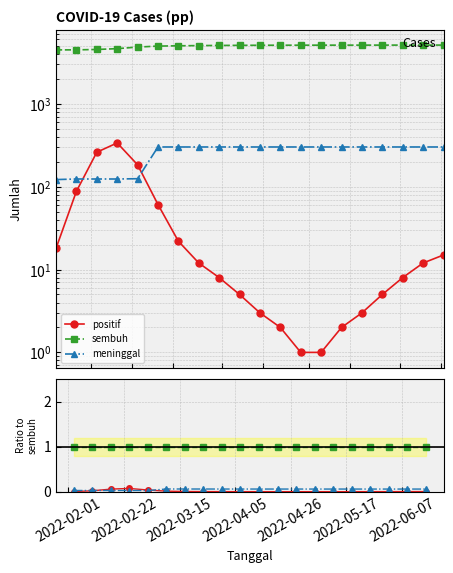

Does the chart have visible grid lines?

Yes